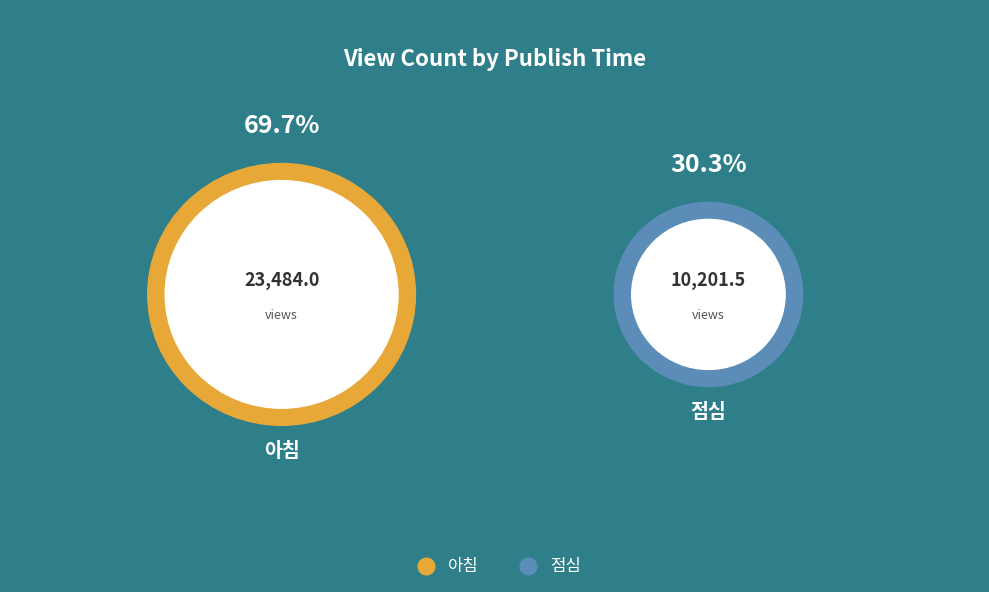

What is the total percentage of 점심 and 아침?

100.0%